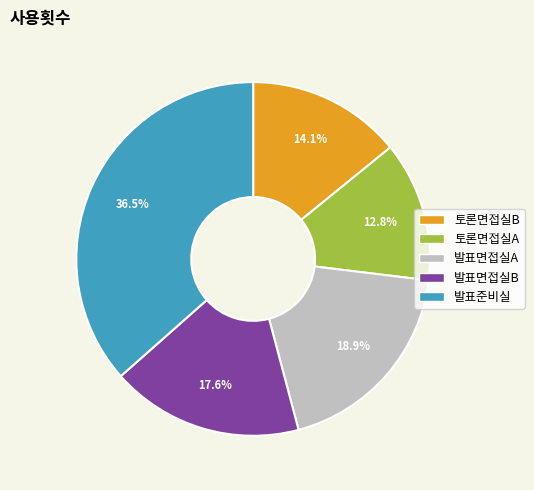

Between 발표면접실B and 토론면접실B, which is larger?

발표면접실B